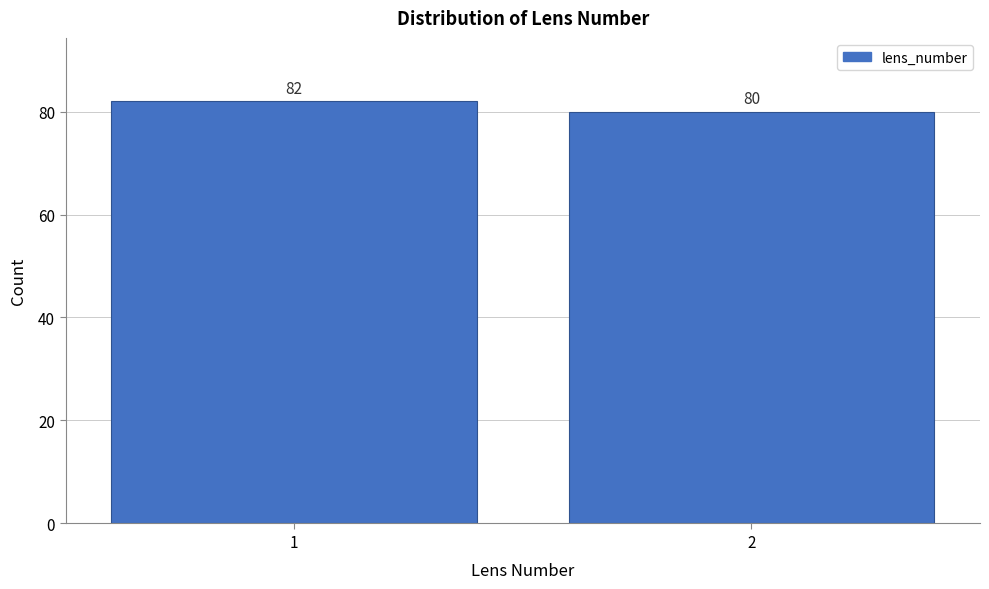

Reading left to right, extract all data points from this chart.

1=82	2=80